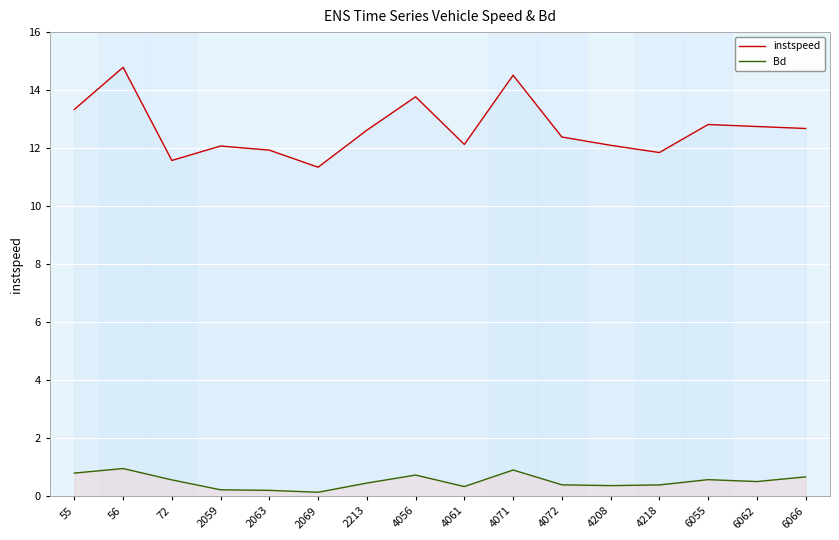

What is the value of the Bd point at the 10th from the left?

0.9